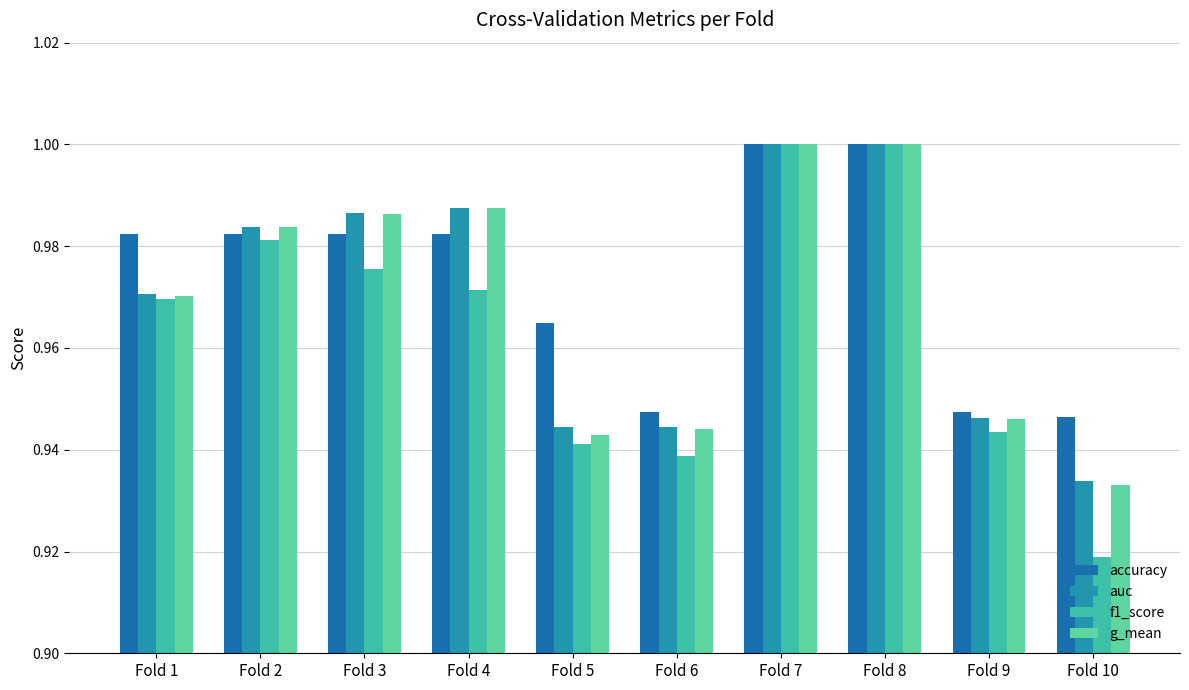

What is the sum of the f1_score values at Fold 3 and Fold 9?

1.9